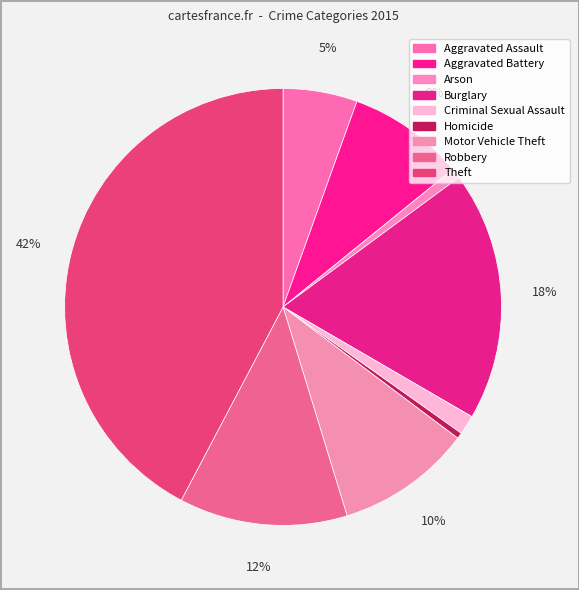

How many slices are in this pie chart?

9